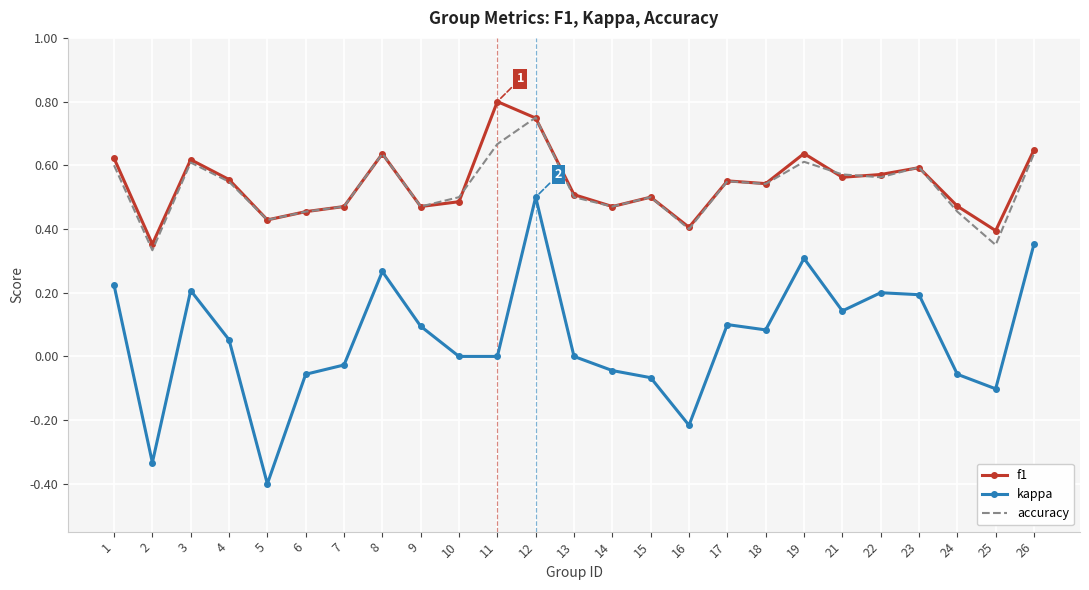

Between 14 and 25, which series saw the biggest shift?

accuracy